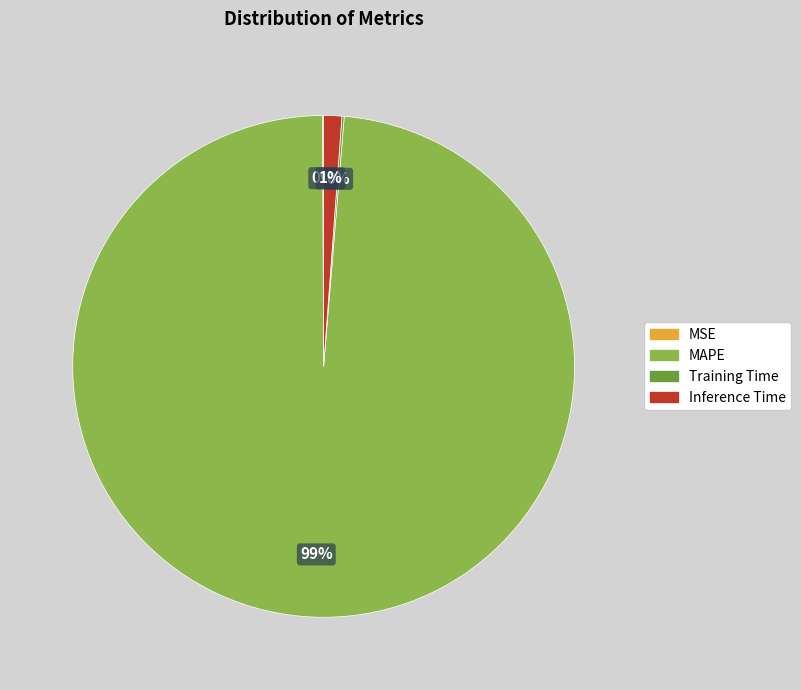

Which category has the biggest portion of the pie?

MAPE